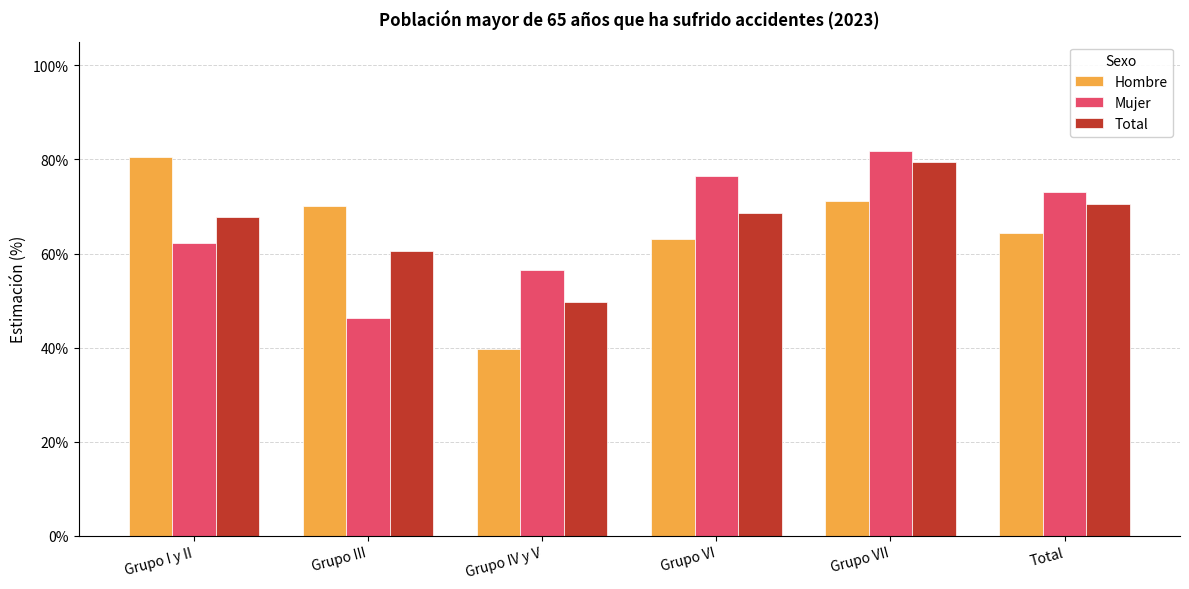

Reading left to right, what are all the values shown in this chart?

Hombre: 0.8	0.7	0.4	0.6	0.7	0.6
Mujer: 0.6	0.5	0.6	0.8	0.8	0.7
Total: 0.7	0.6	0.5	0.7	0.8	0.7